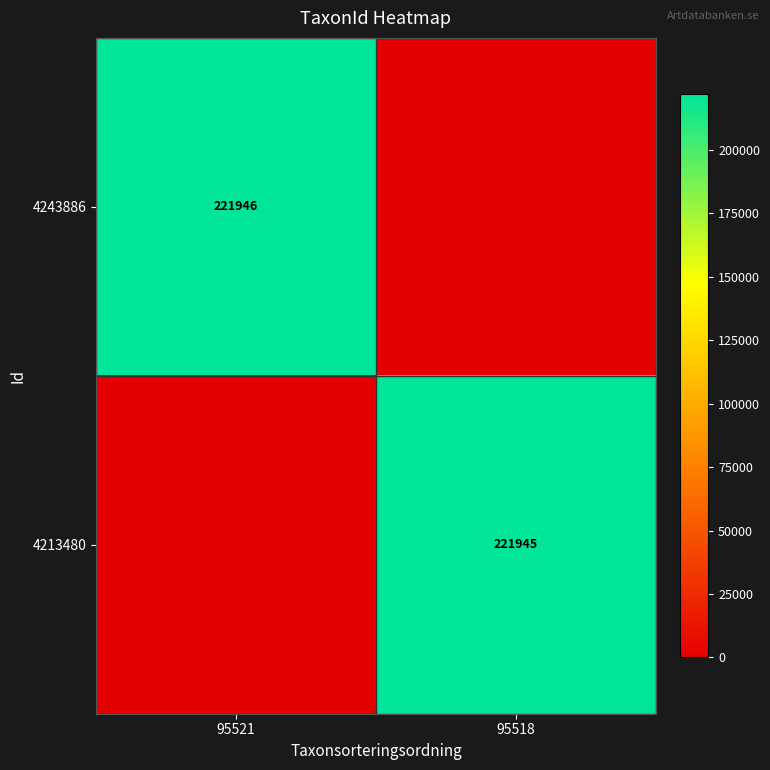

At how many categories does at least one series exceed 113516?

2